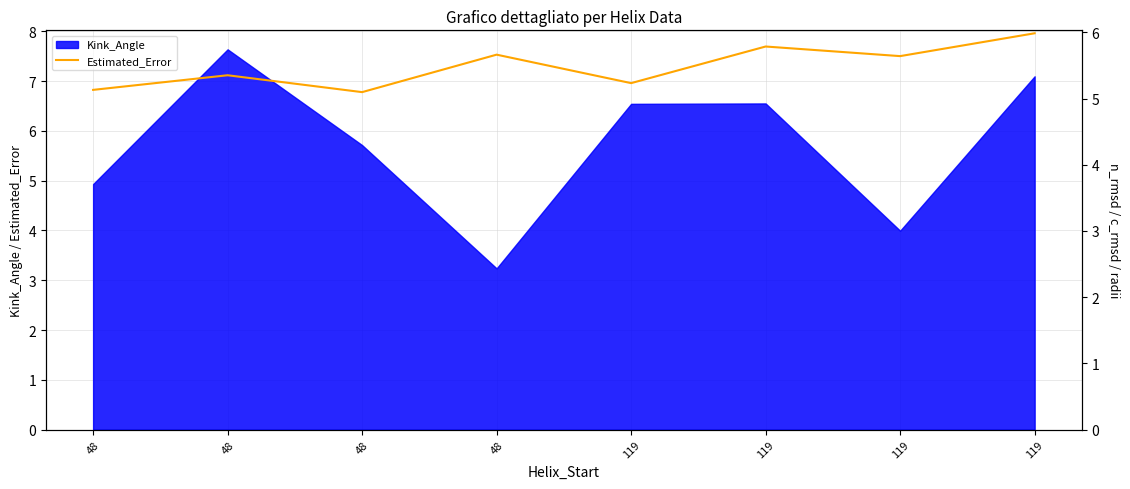

At which label is the value closest to 5?

48